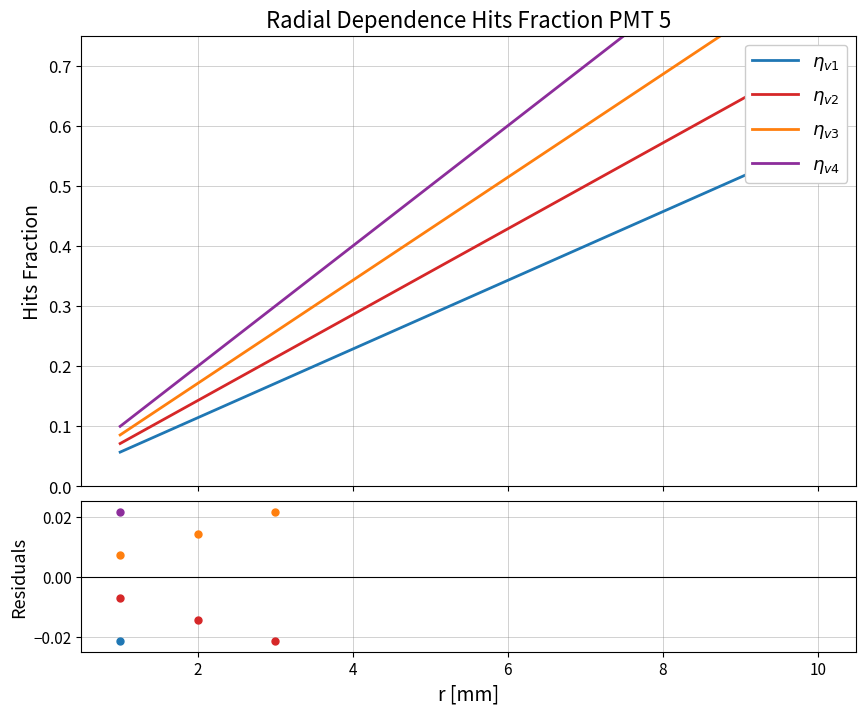

At how many categories does at least one series exceed 0?

10